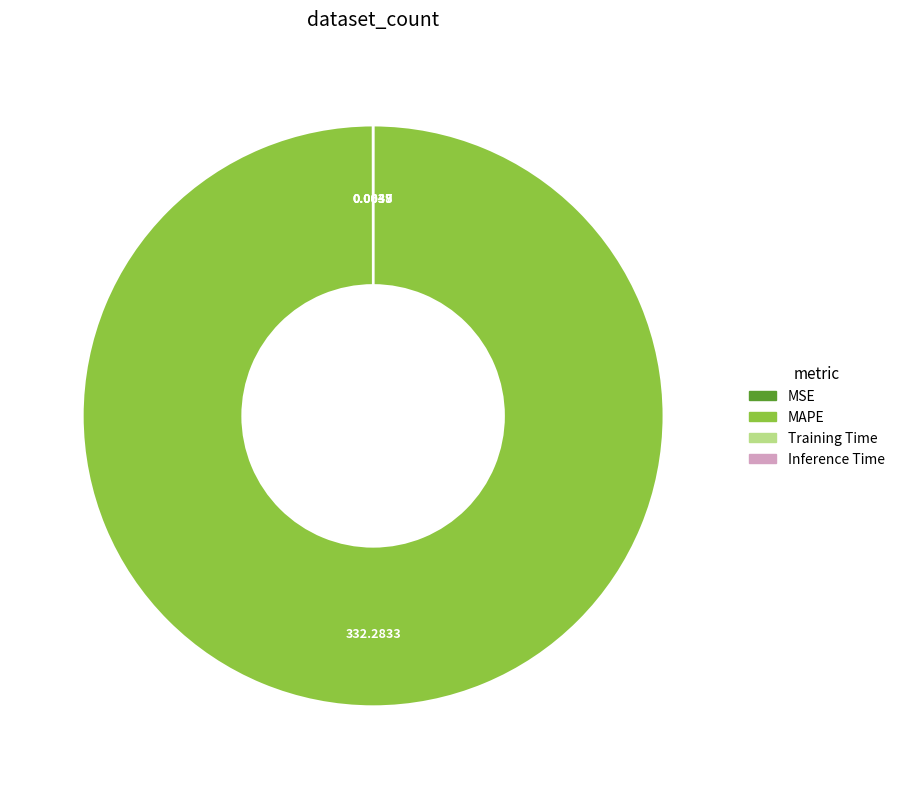

Is there a majority slice in this chart?

Yes